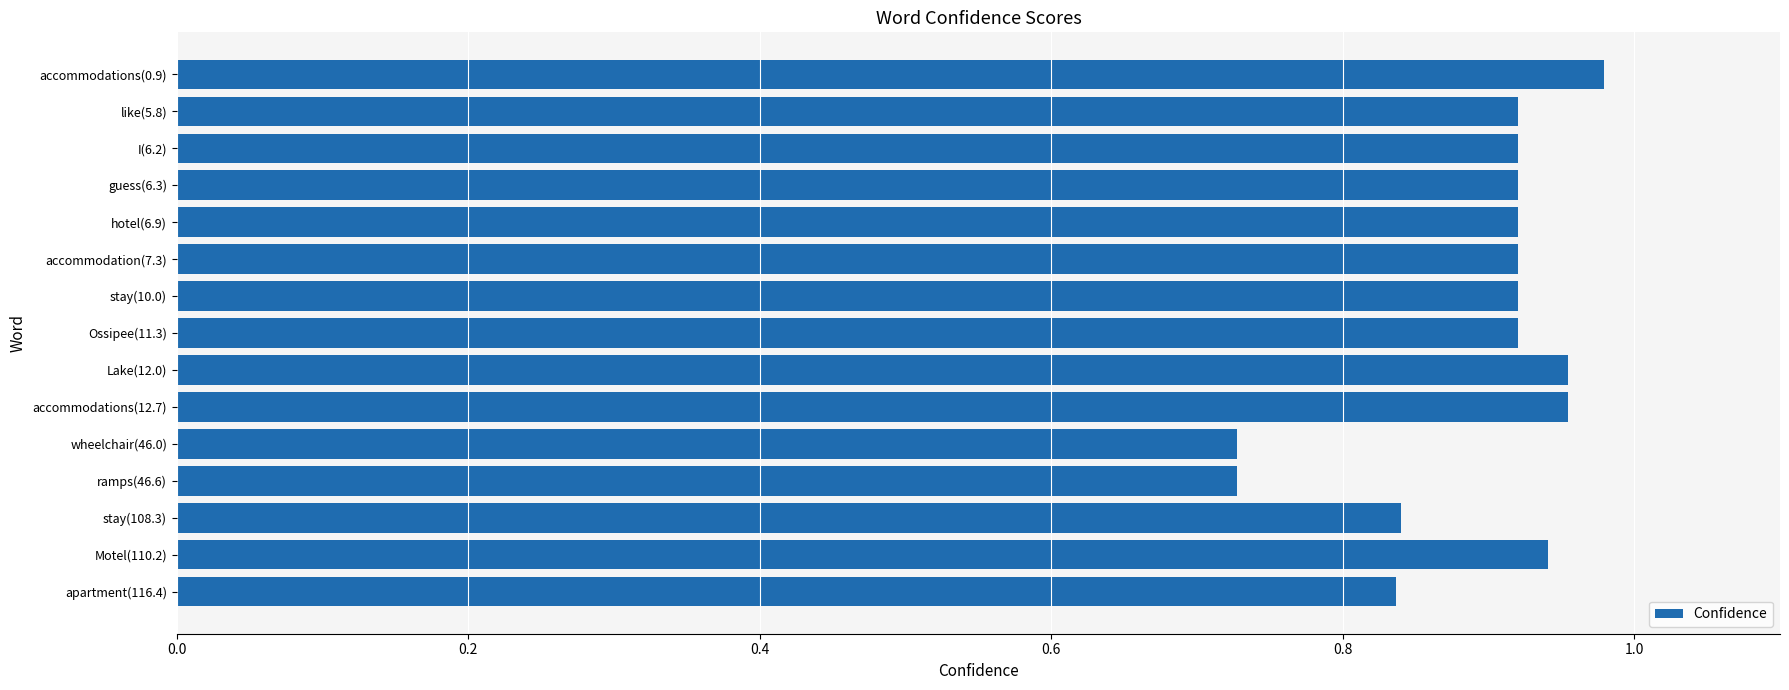

Does the chart contain stacked bars?

No